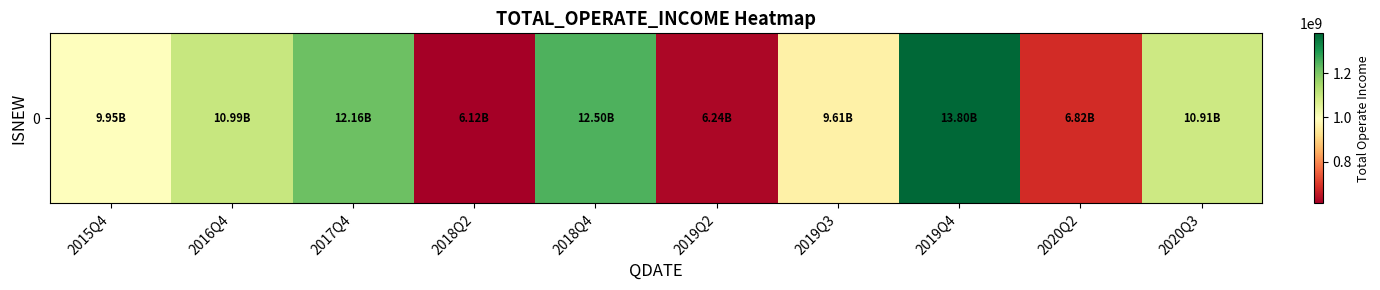

Rank the categories by value from lowest to highest.

2018Q2, 2019Q2, 2020Q2, 2019Q3, 2015Q4, 2020Q3, 2016Q4, 2017Q4, 2018Q4, 2019Q4